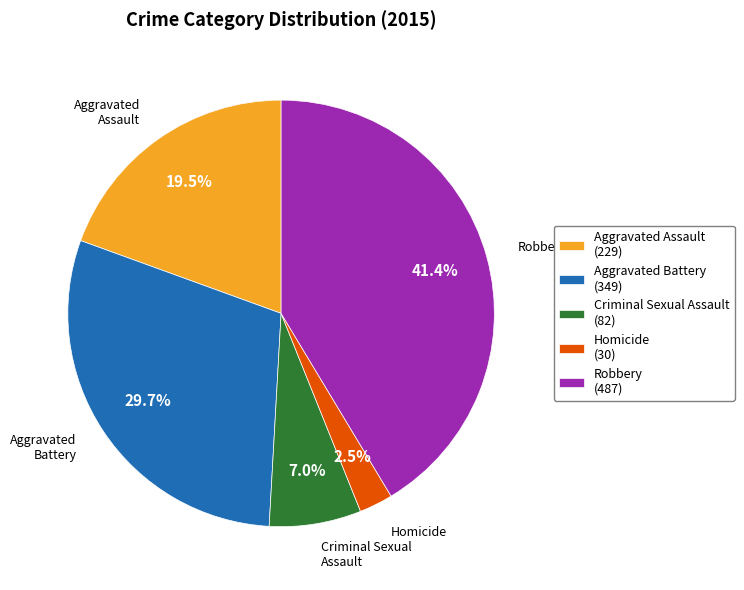

How many slices are in this pie chart?

5